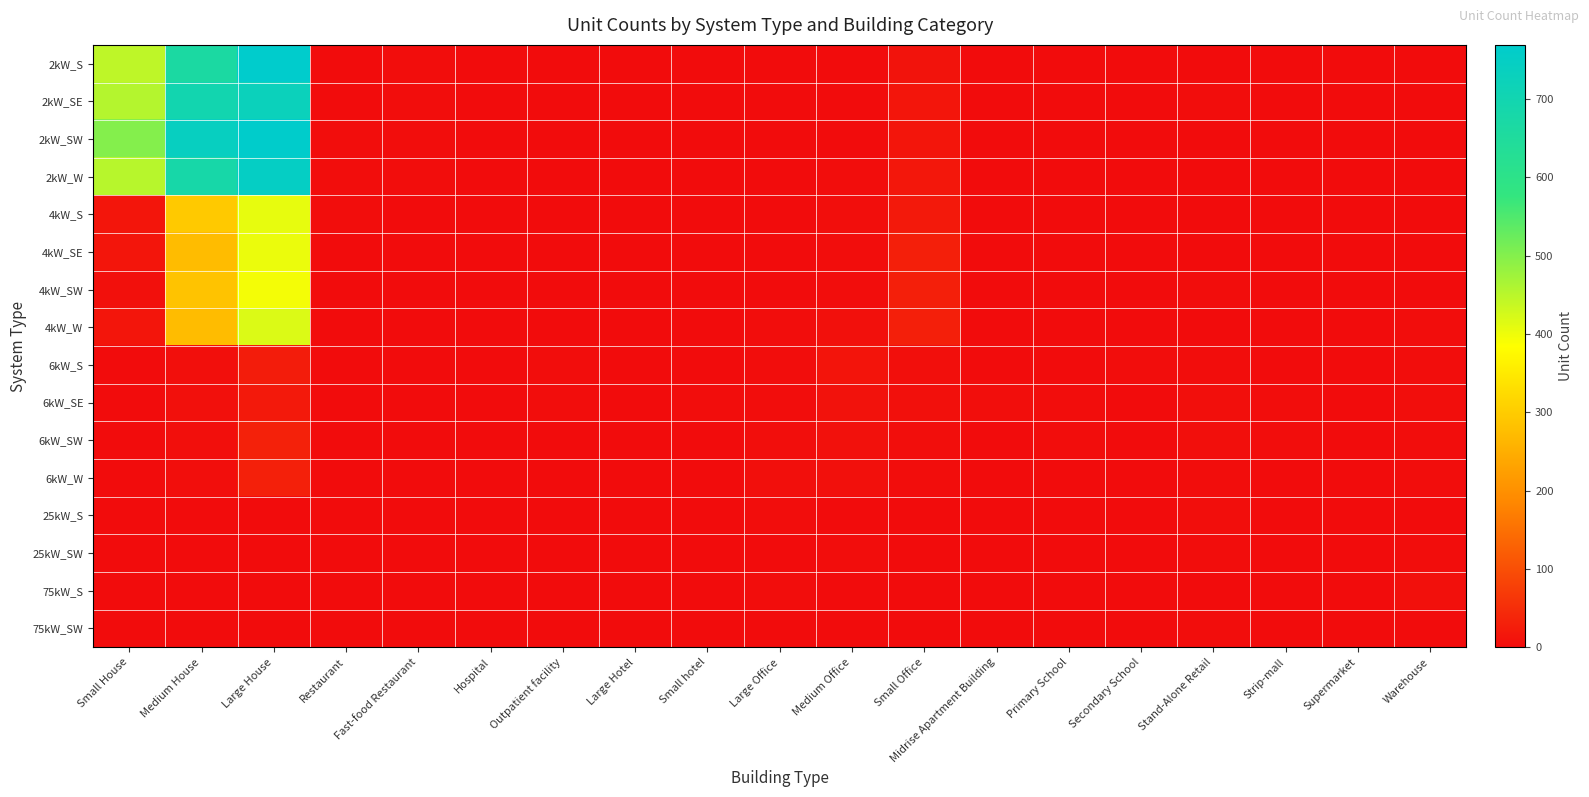

Which has a higher value, Strip-mall or Large Office?

Strip-mall